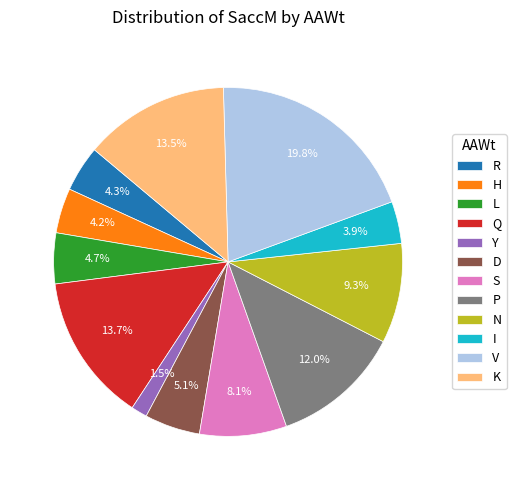

Does S represent more than half of the total?

No